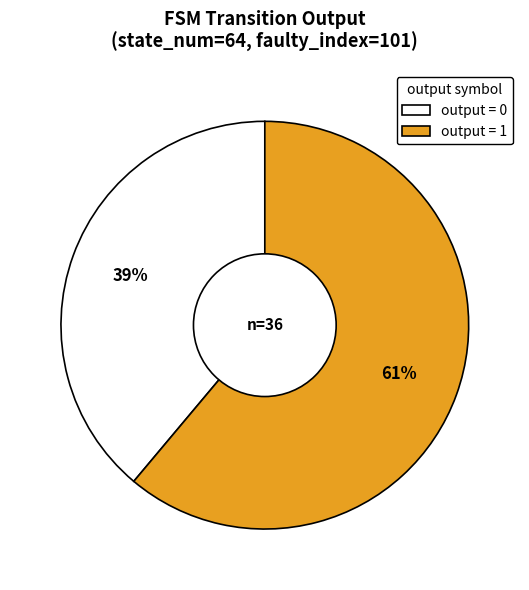

Does any single category account for the majority?

Yes